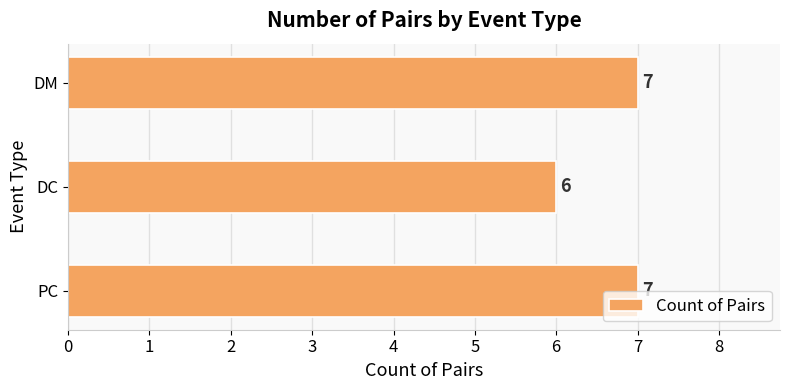

How many data points does each series have?

3